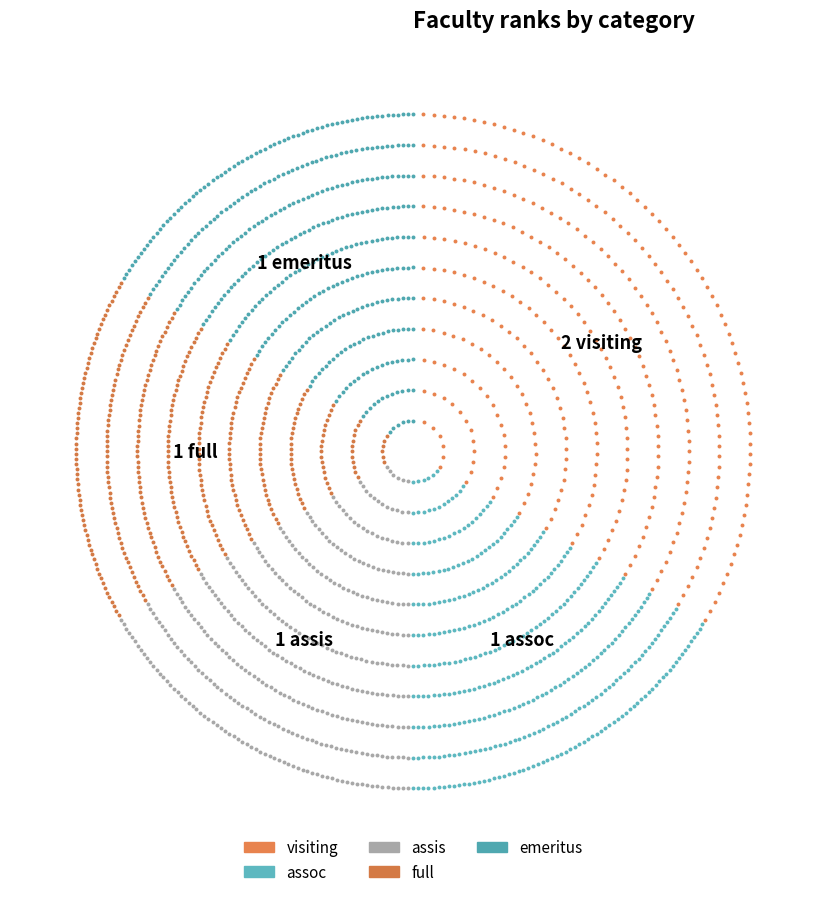

Count the number of slices in the pie.

5